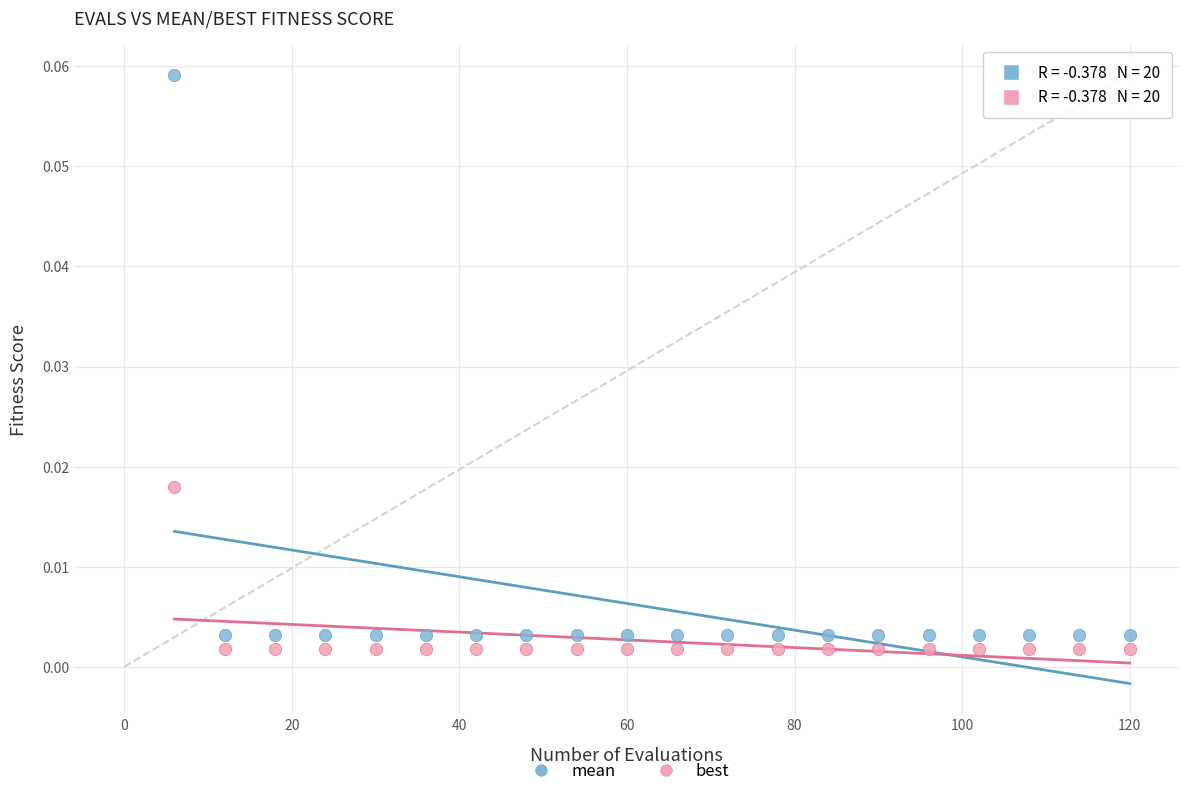

Which series reaches the maximum Y coordinate?

mean